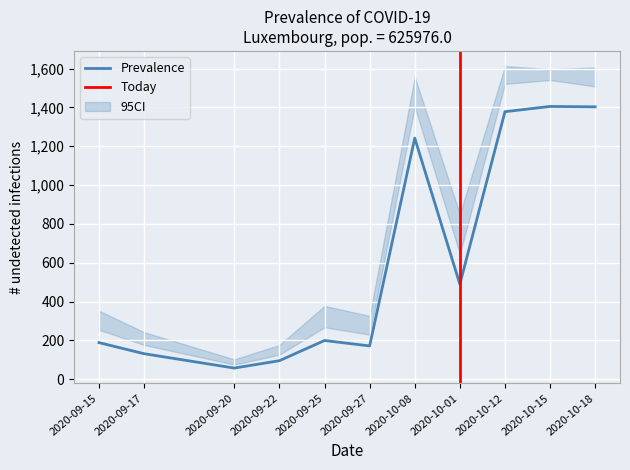

At which label is Prevalence closest to 731?

2020-10-01